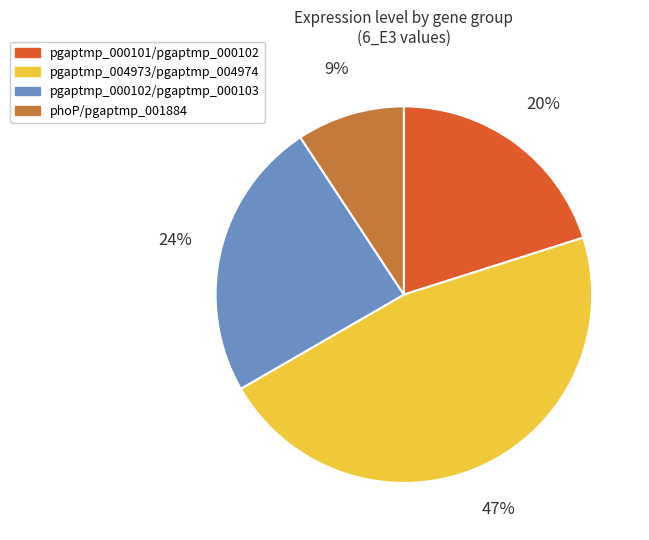

Which slice is the largest?

pgaptmp_004973/pgaptmp_004974